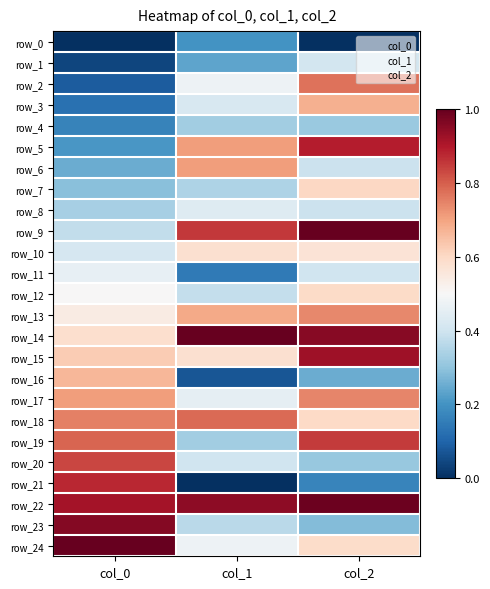

List the labels in order of row_1 value, smallest first.

col_0, col_1, col_2